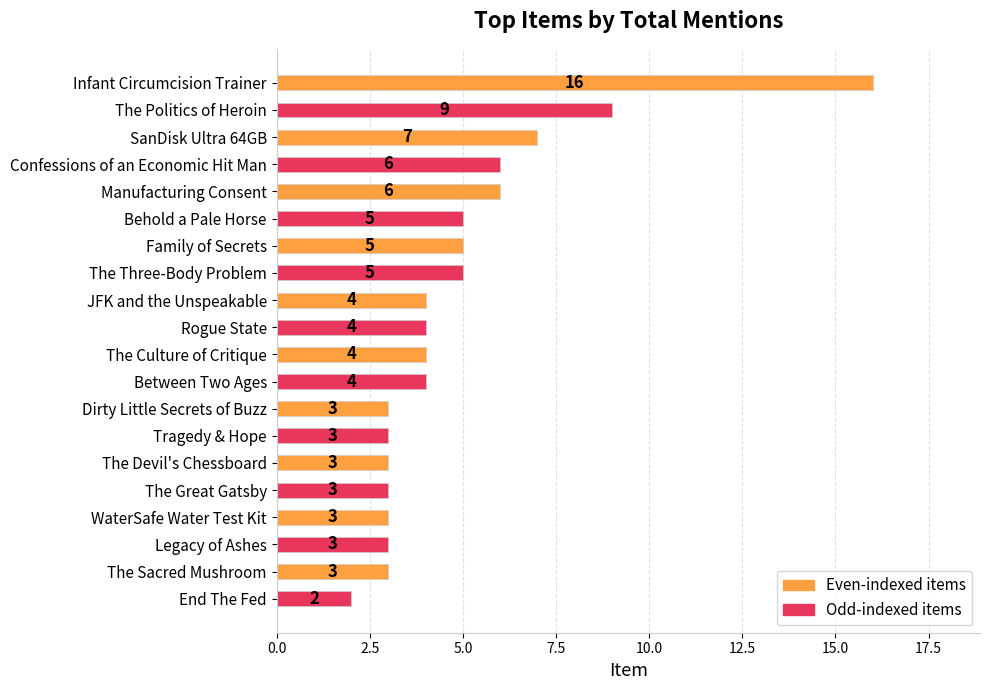

True or false: the data shows 2 at End The Fed.

True